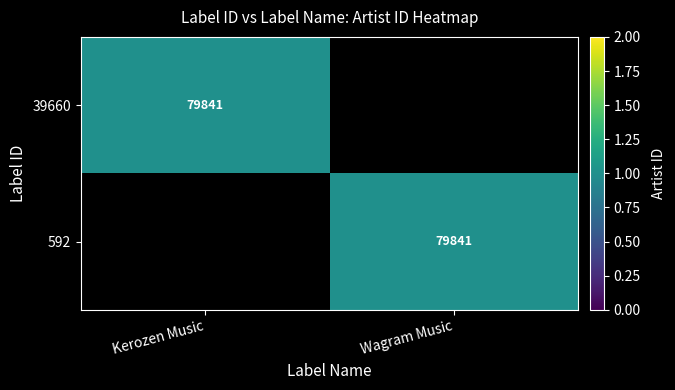

True or false: 39660 has a value of 140006 at Kerozen Music.

False